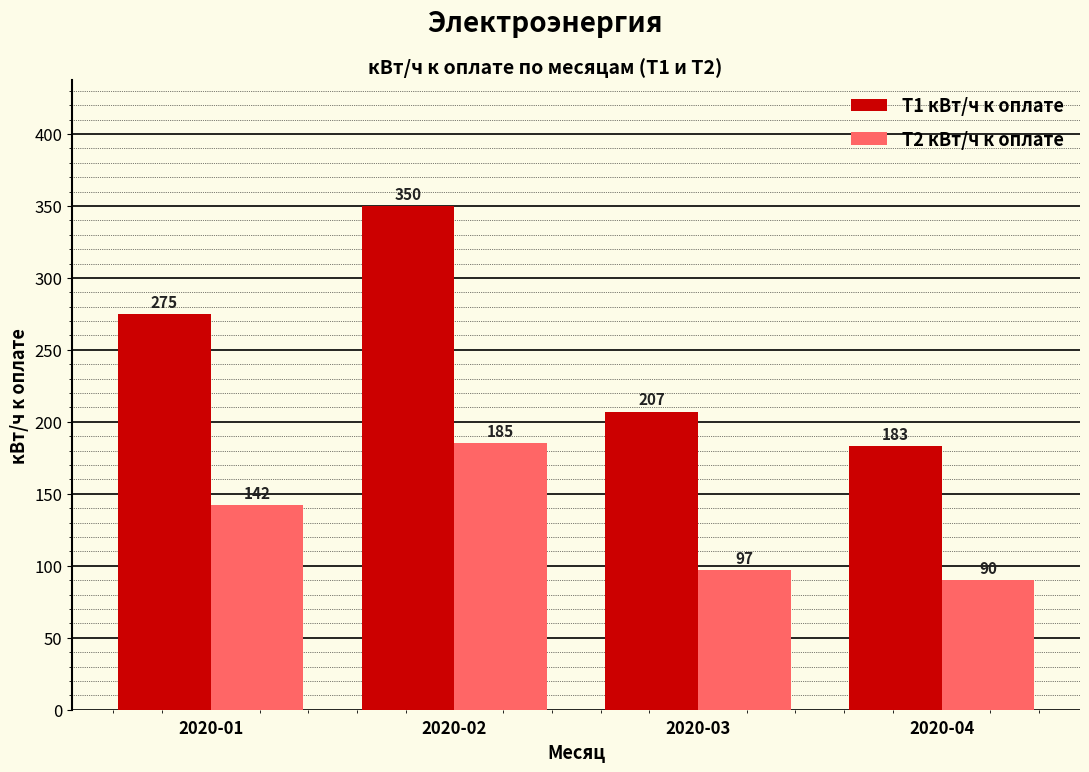

Reading left to right, transcribe all the data shown in this chart.

Т1 кВт/ч к оплате: 275	350	207	183
Т2 кВт/ч к оплате: 142	185	97	90